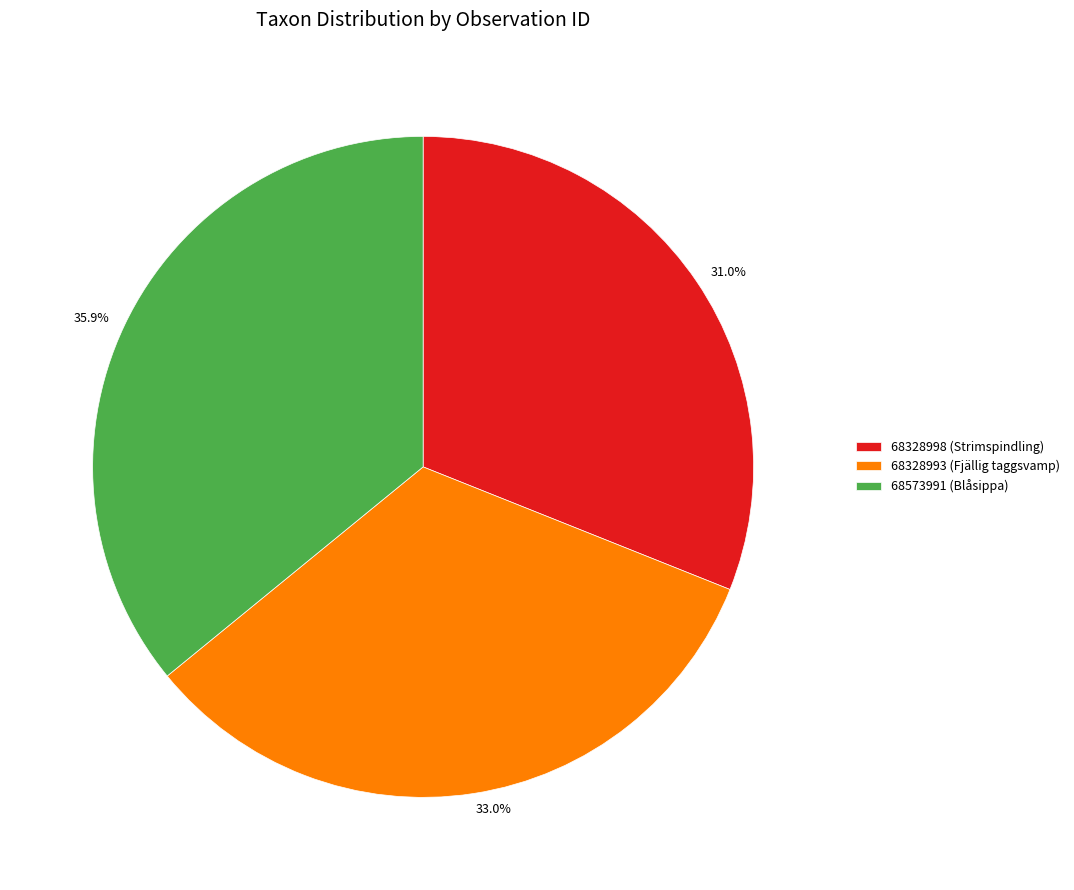

Is it true that 68328993 (Fjällig taggsvamp) is 44% of the pie?

False